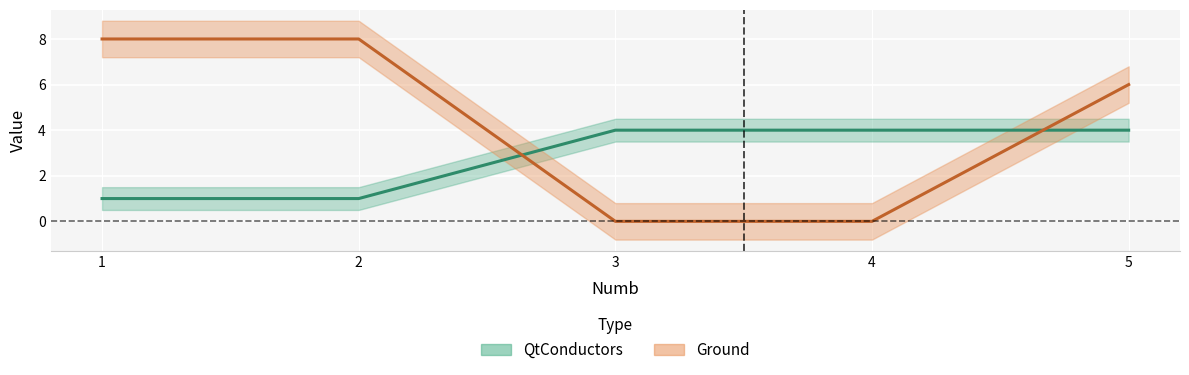

What is the difference between the maximum and minimum values in the QtConductors series?

3